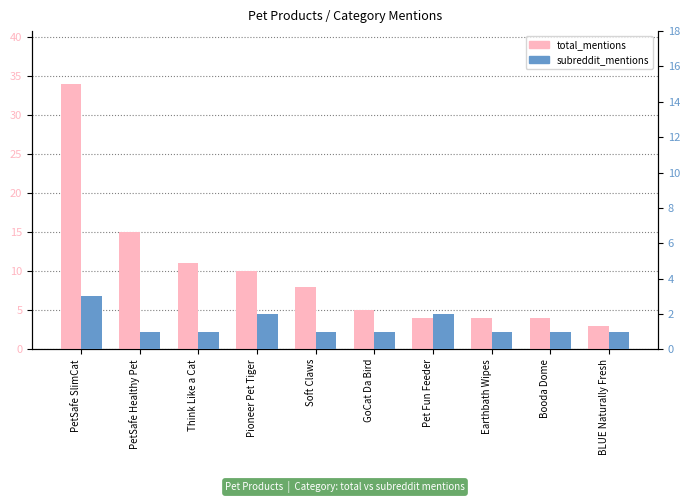

What is the difference between the second highest and minimum values in the subreddit_mentions series?

1